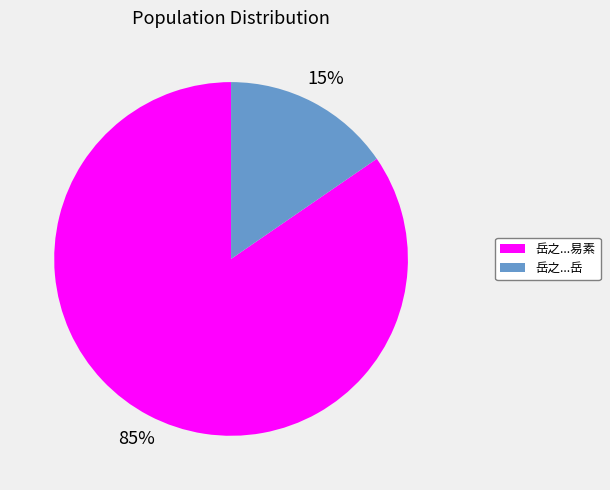

Is the sum of 岳之...易素 and 岳之...岳 greater than half?

Yes